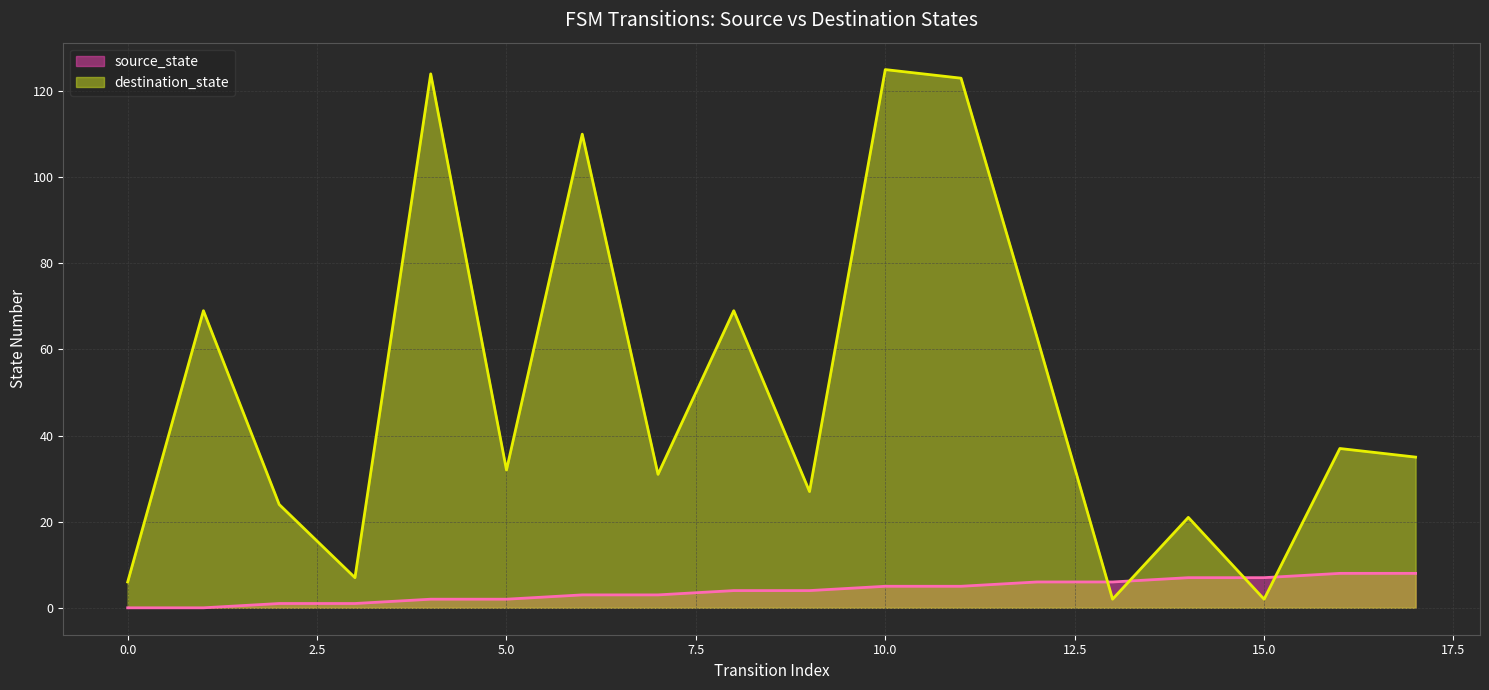

After their last crossing, which series has the higher values: destination_state or source_state?

destination_state